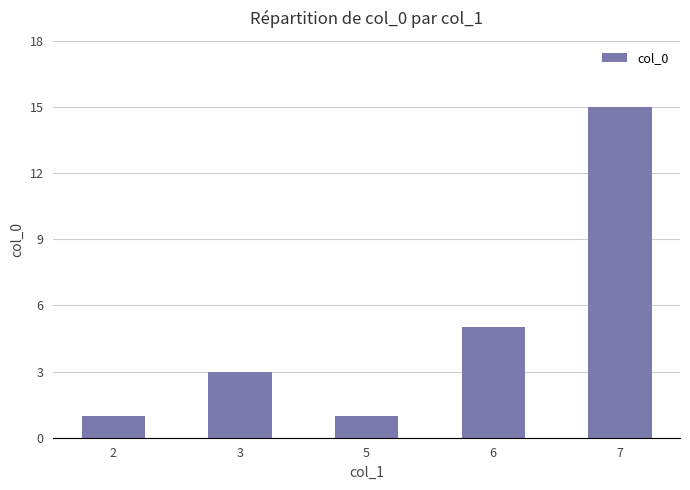

How many data points does each series have?

5